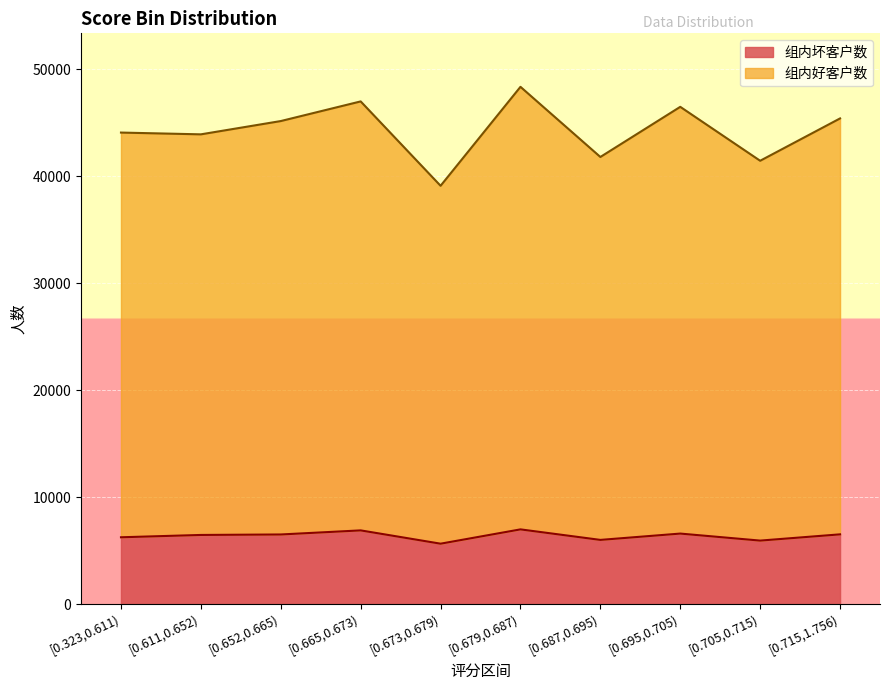

What is the greatest value displayed?

48350